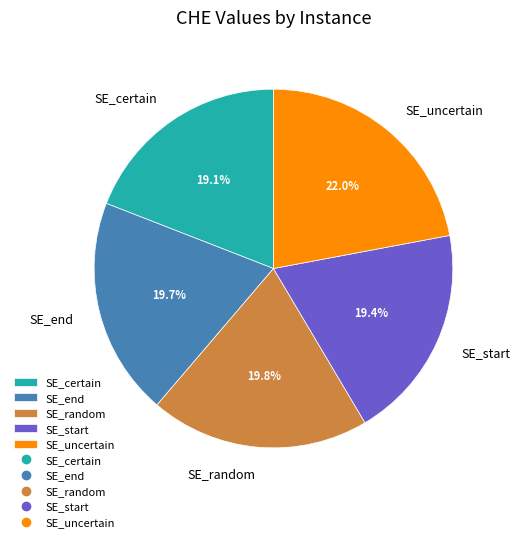

Count the number of slices in the pie.

5